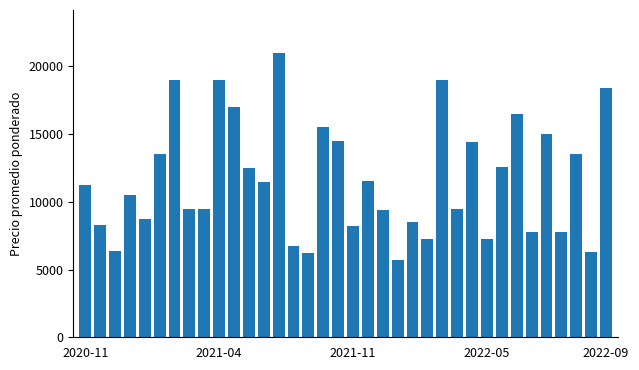

What is the maximum value shown in the chart?

21000